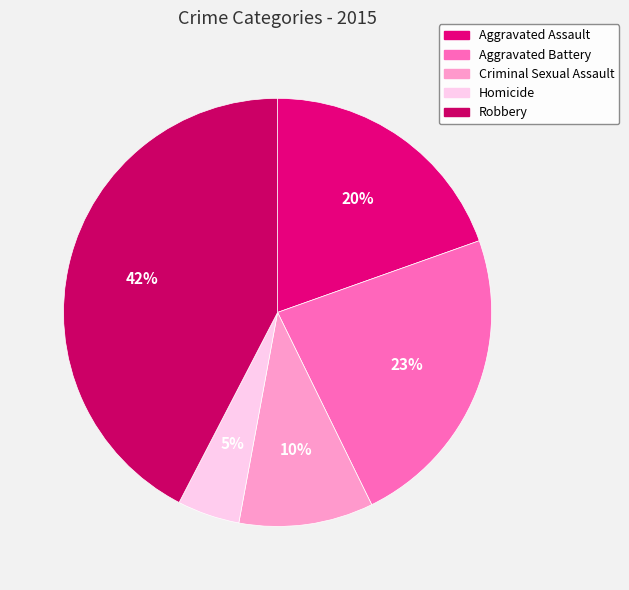

Count the number of slices in the pie.

5